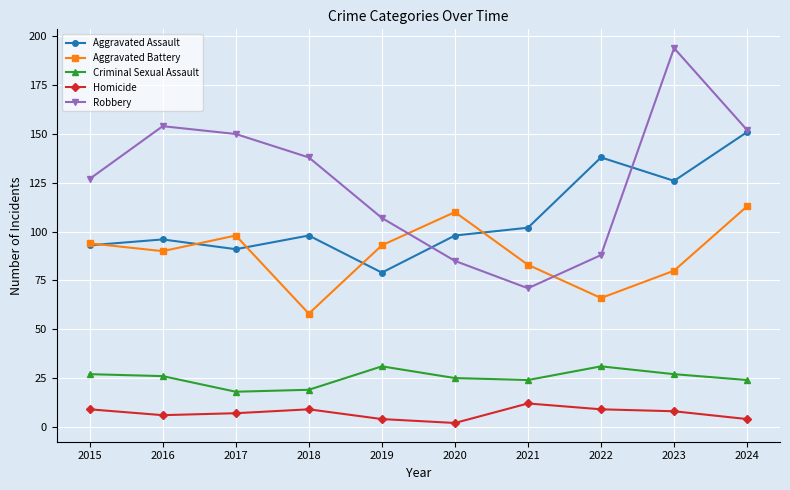

What is the difference between the maximum and minimum values in the Aggravated Assault series?

72